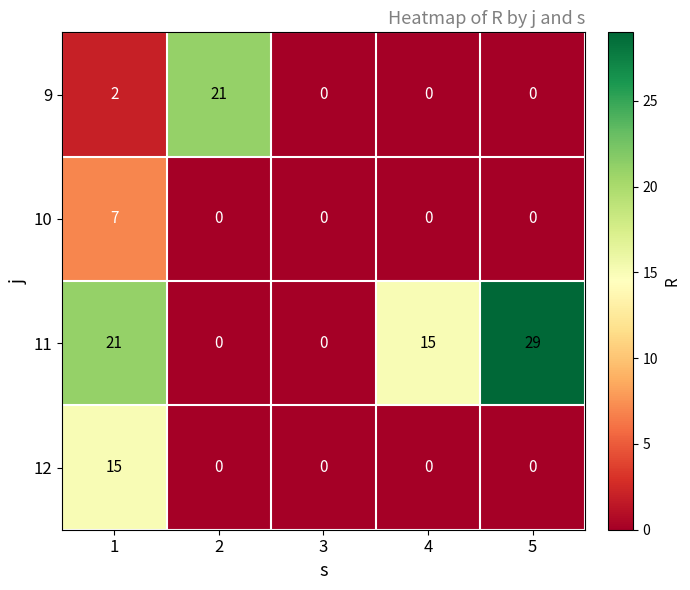

Which series has the largest total across all categories?

11